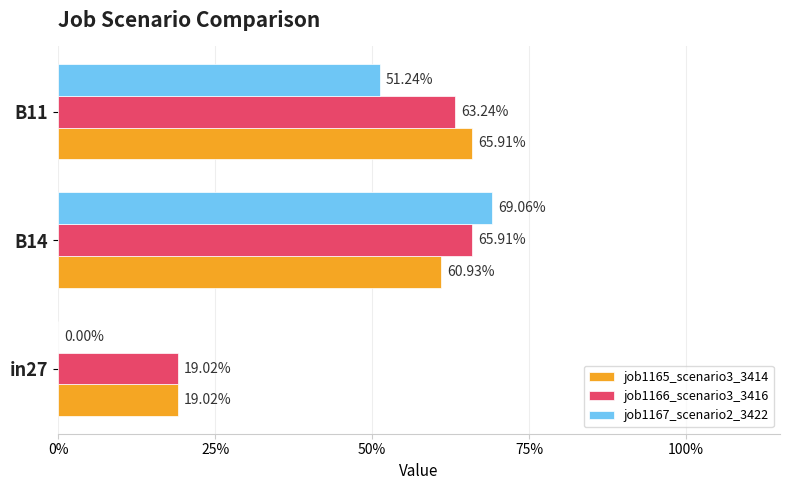

What are all the series names shown in the legend?

job1165_scenario3_3414, job1166_scenario3_3416, job1167_scenario2_3422